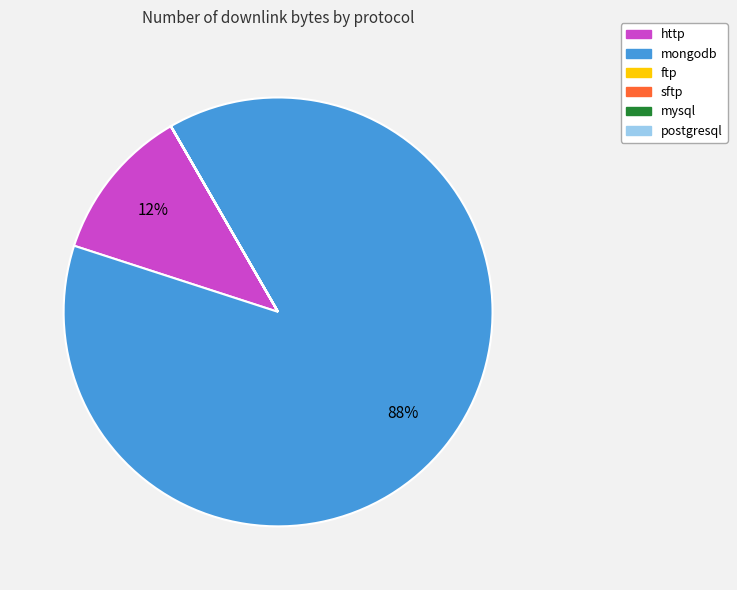

To the nearest percent, what portion does http represent?

12%